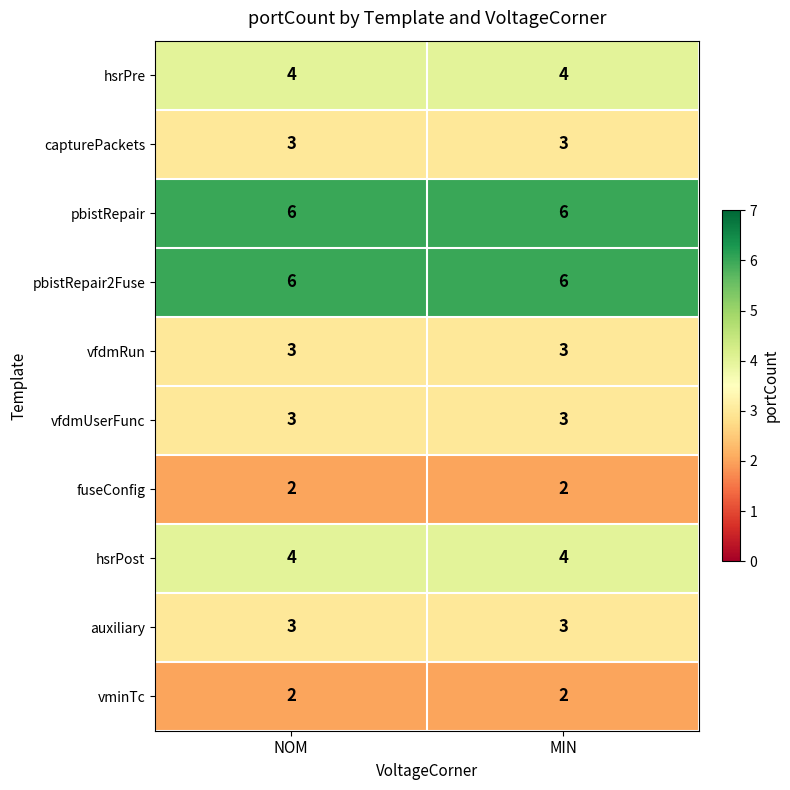

Reading left to right, transcribe all the data shown in this chart.

hsrPre: NOM=4	MIN=4
capturePackets: NOM=3	MIN=3
pbistRepair: NOM=6	MIN=6
pbistRepair2Fuse: NOM=6	MIN=6
vfdmRun: NOM=3	MIN=3
vfdmUserFunc: NOM=3	MIN=3
fuseConfig: NOM=2	MIN=2
hsrPost: NOM=4	MIN=4
auxiliary: NOM=3	MIN=3
vminTc: NOM=2	MIN=2